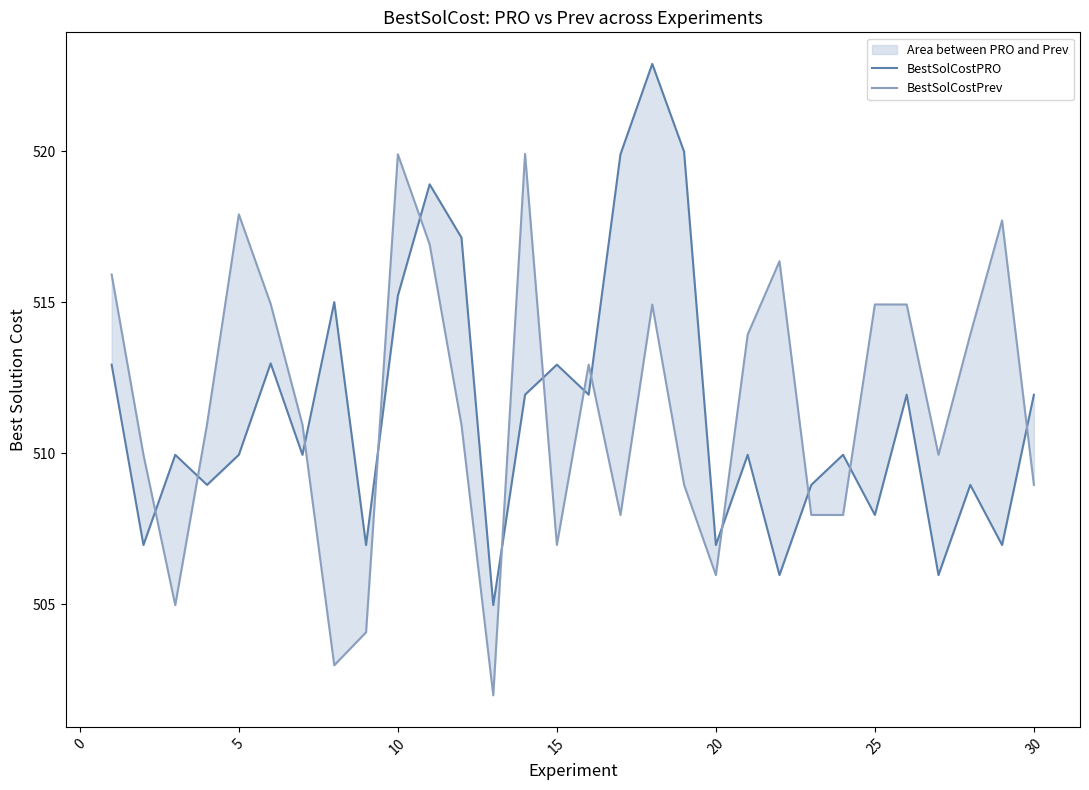

True or false: BestSolCostPrev has more than 1 points higher than both neighbors.

True